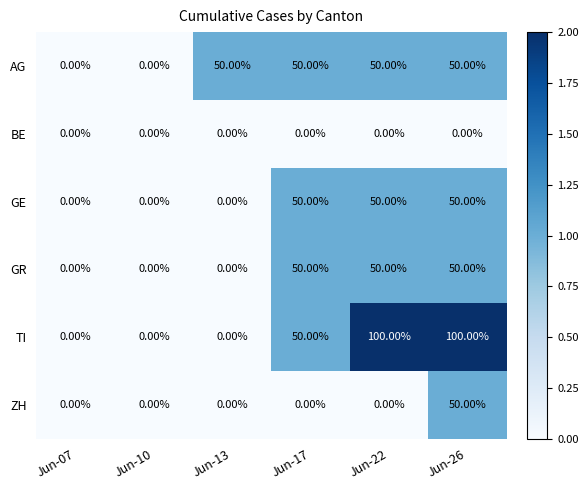

Which series has the widest spread of values?

TI